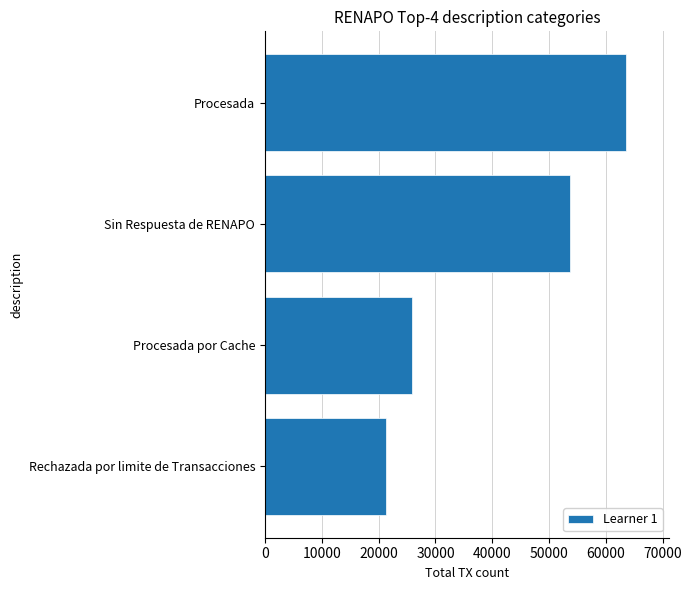

Which has a higher value, Procesada por Cache or Sin Respuesta de RENAPO?

Sin Respuesta de RENAPO